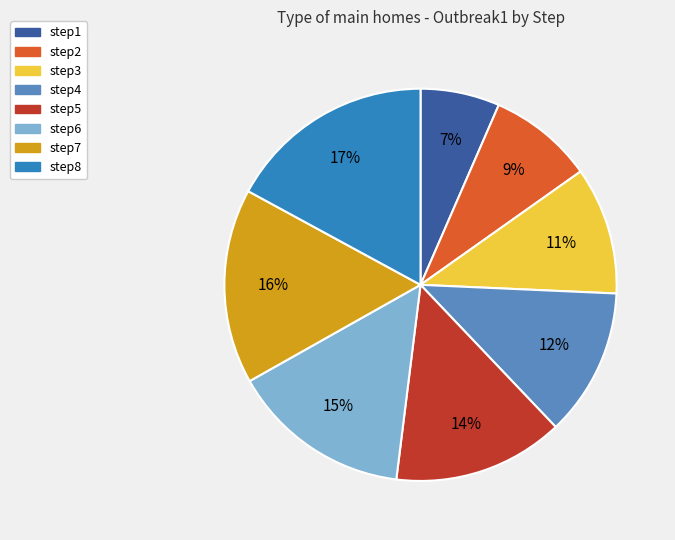

To the nearest percent, what is the average slice percentage?

12%